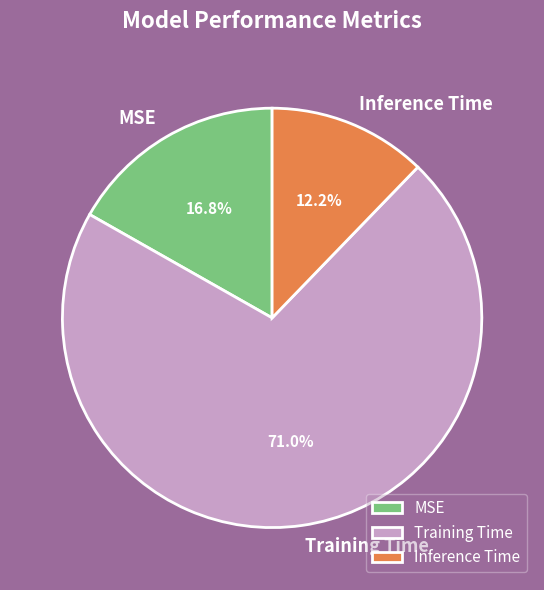

Is Training Time the majority of the pie?

Yes